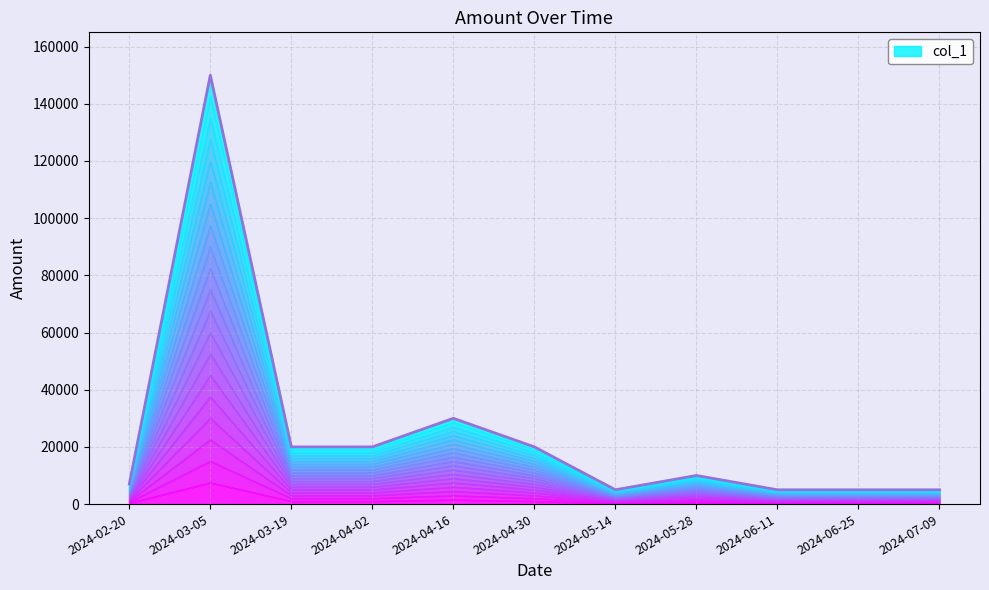

How many points are higher than both their immediate neighbors (excluding endpoints)?

3